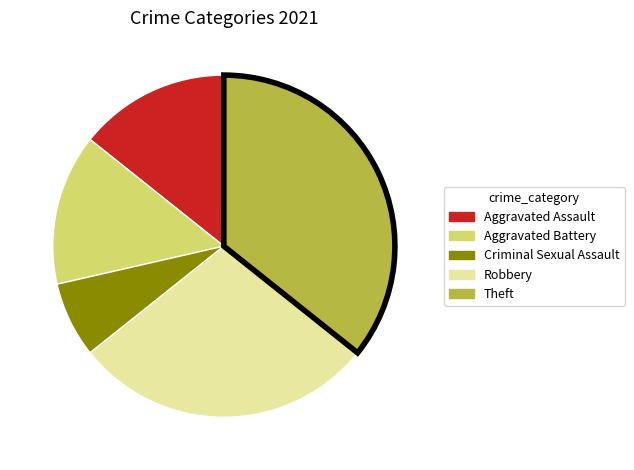

Is the sum of Theft and Criminal Sexual Assault greater than half?

No